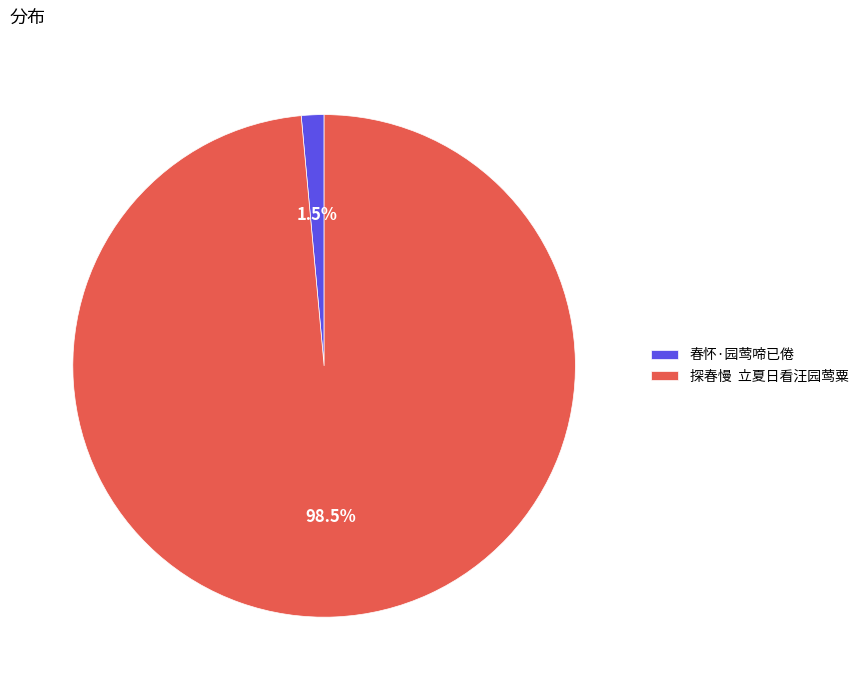

Combined, what portion of the pie is 春怀·园莺啼已倦 and 探春慢 立夏日看汪园莺粟?

100.0%